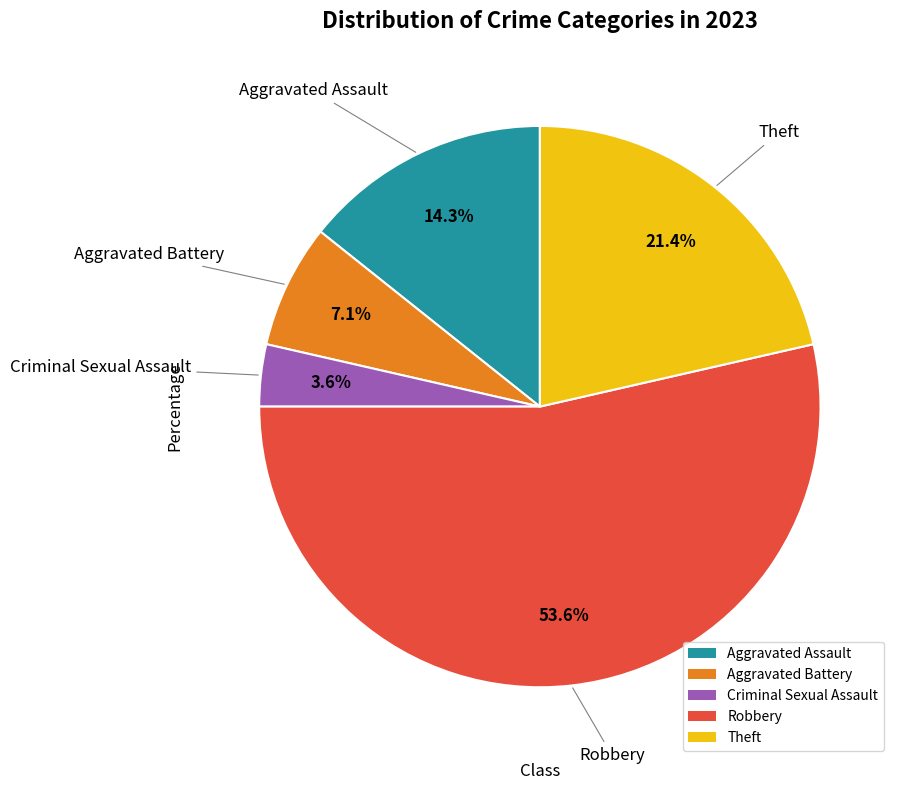

To the nearest percent, what percentage of the pie is Criminal Sexual Assault?

4%